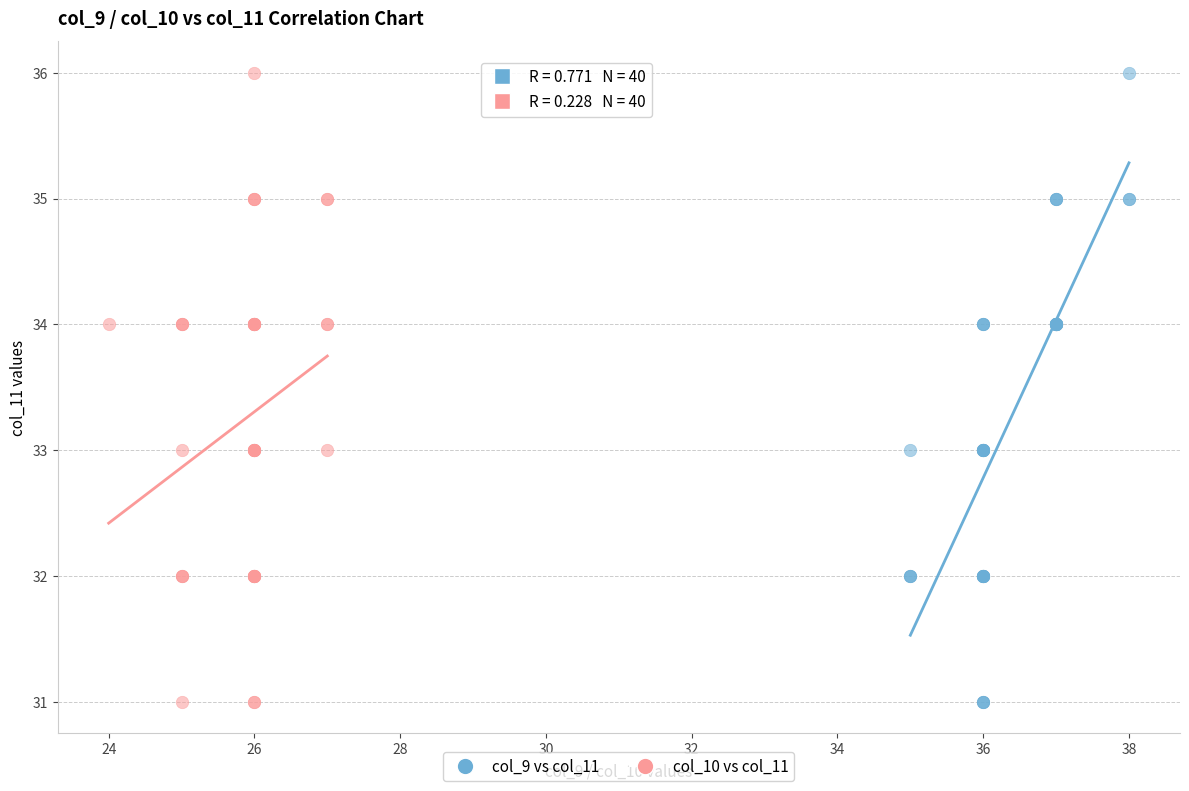

What are all the series names shown in the legend?

col_9 vs col_11, col_10 vs col_11